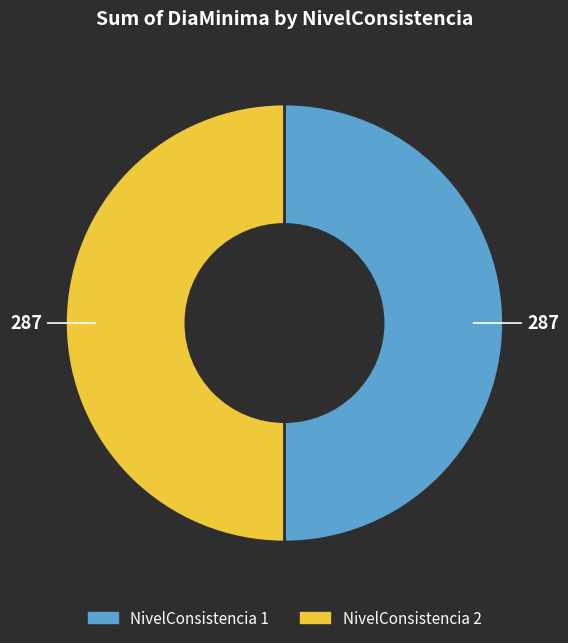

Combined, do NivelConsistencia 1 and NivelConsistencia 2 account for over 50%?

Yes